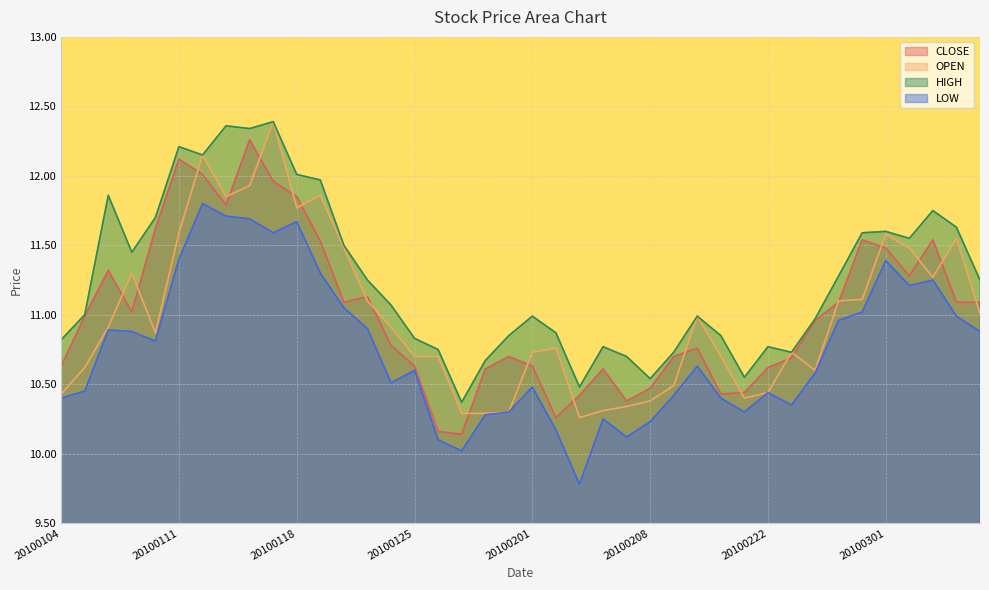

What is the average value of the CLOSE series?

11.0